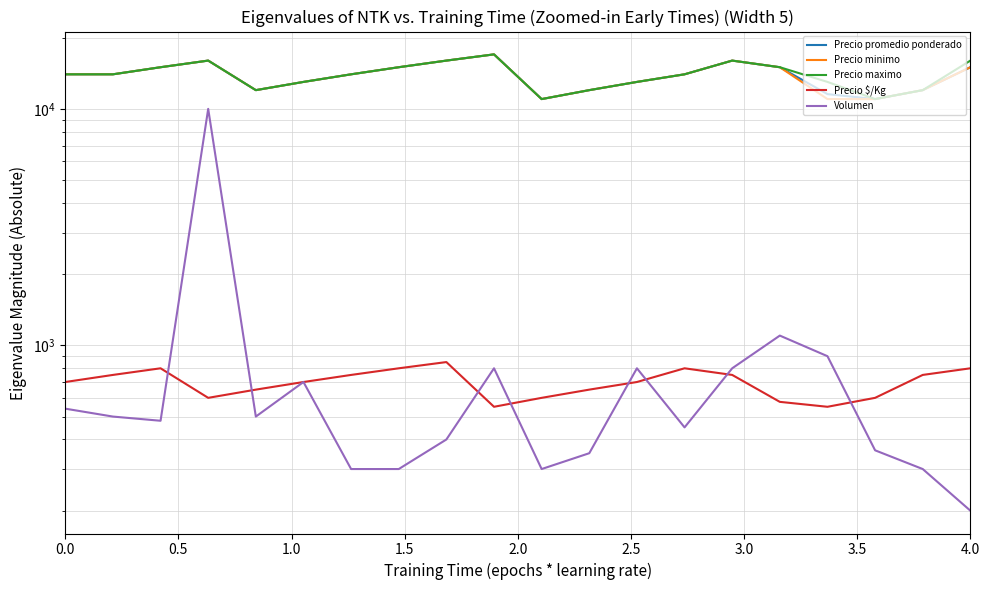

True or false: Precio promedio ponderado and Precio minimo cross at least once.

False